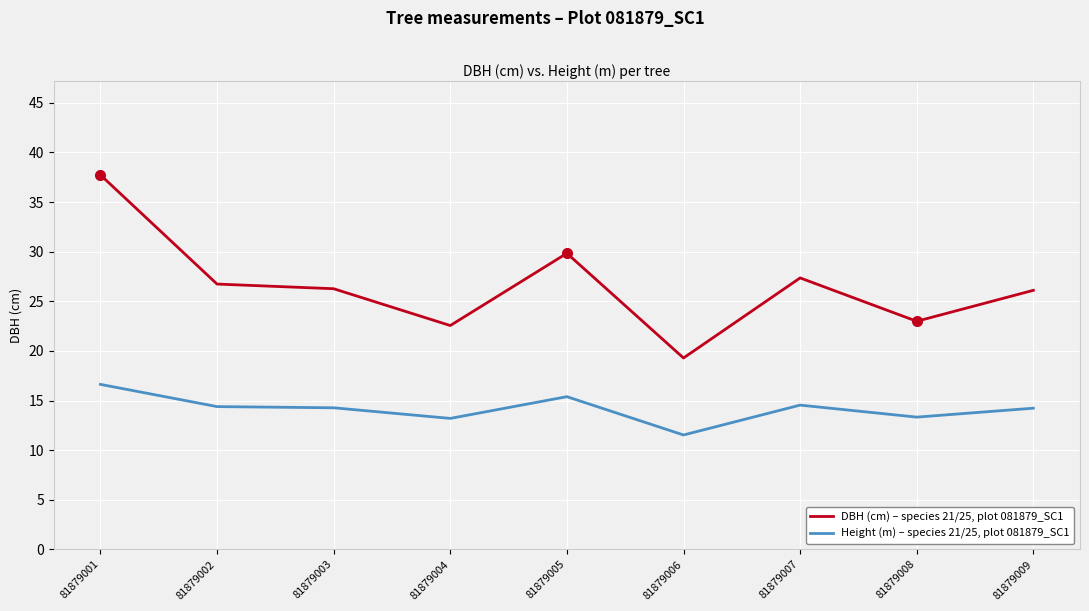

At which category does DBH (cm) – species 21/25, plot 081879_SC1 reach its first local peak?

81879005